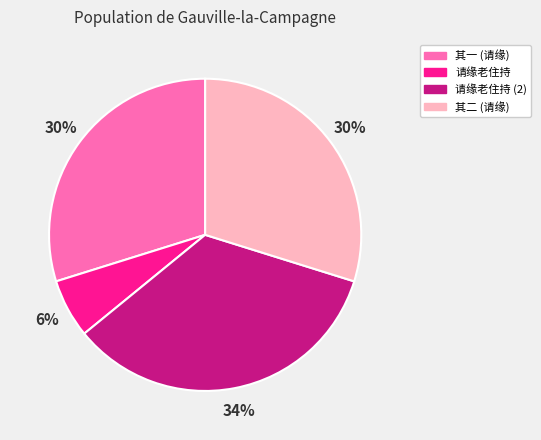

The 请缘老住持 (2) slice represents 43% of the pie. True or false?

False